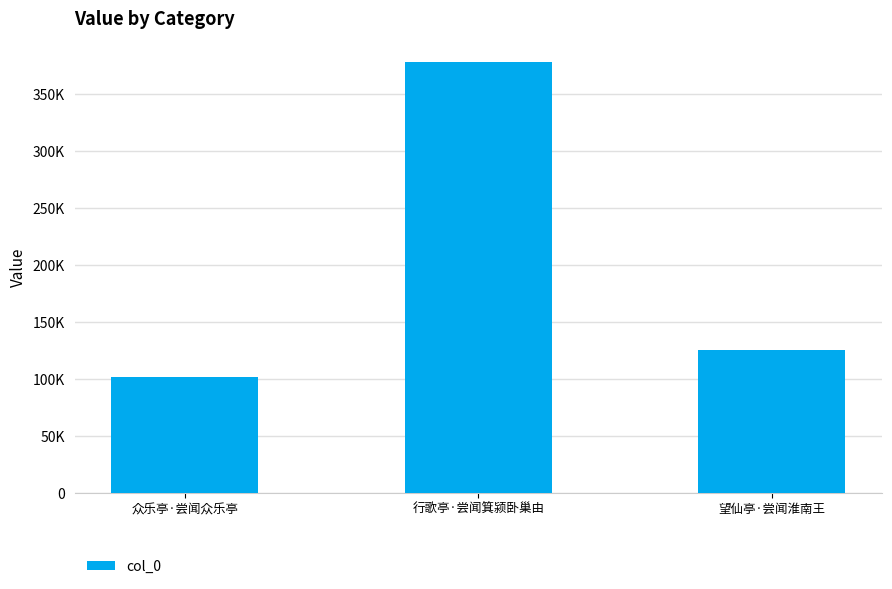

Where does the data first go above 125306?

行歌亭·尝闻箕颍卧巢由